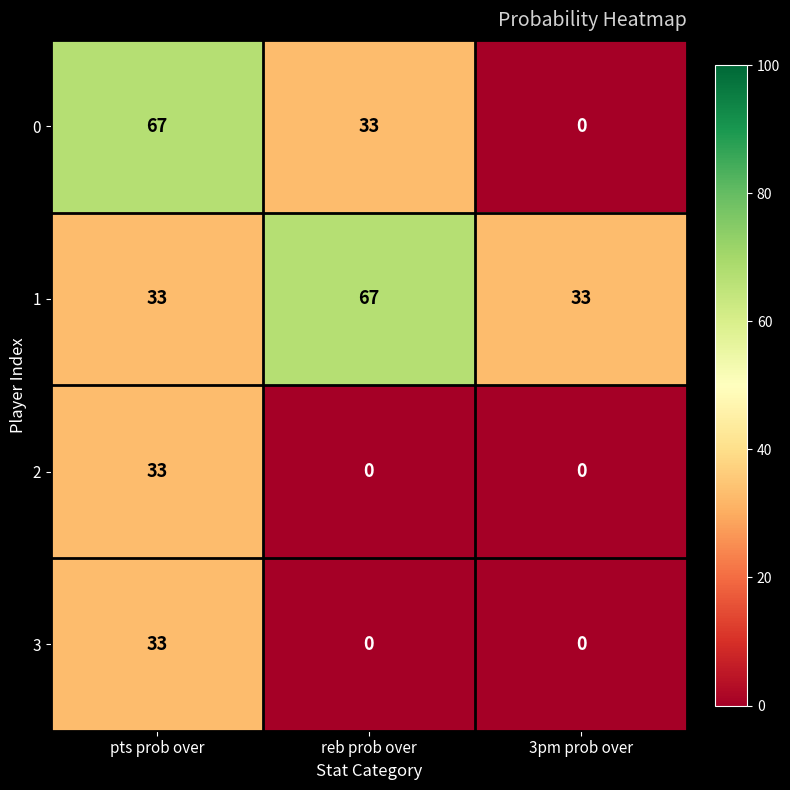

Which series changed the most between pts prob over and 3pm prob over?

0